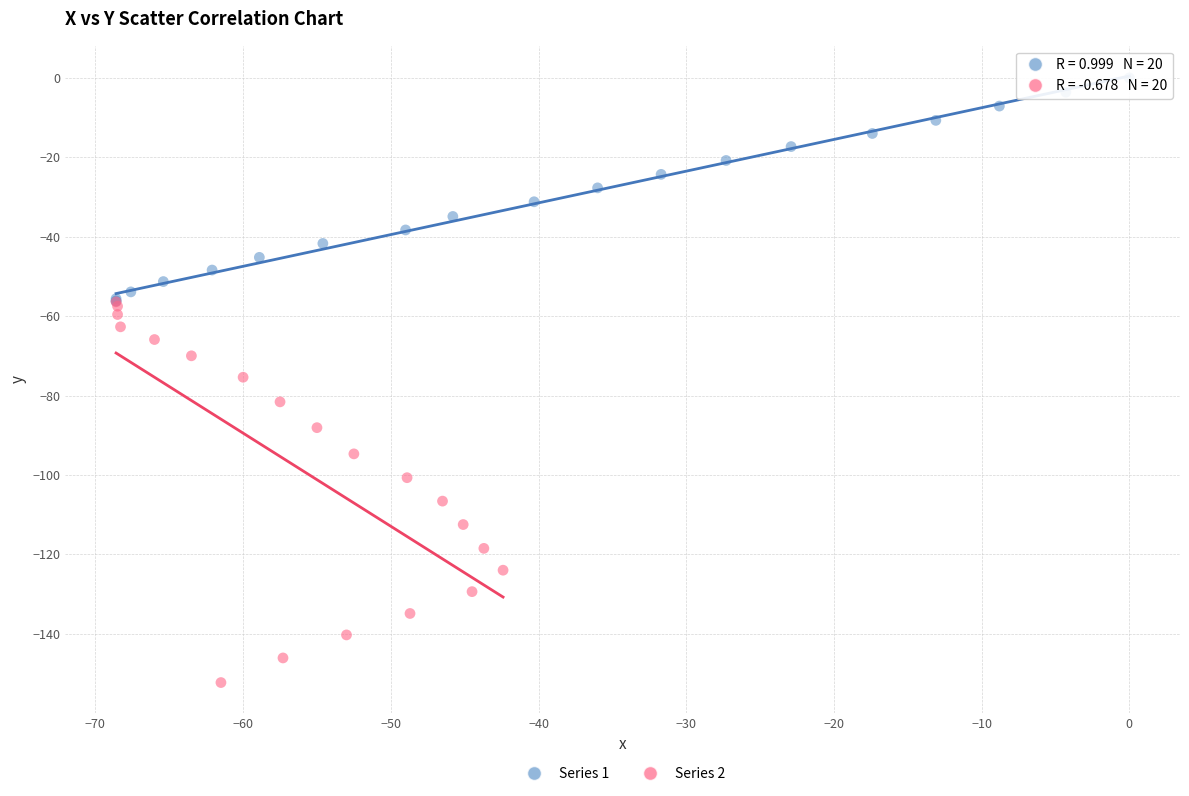

What are all the series names shown in the legend?

Series 1, Series 2